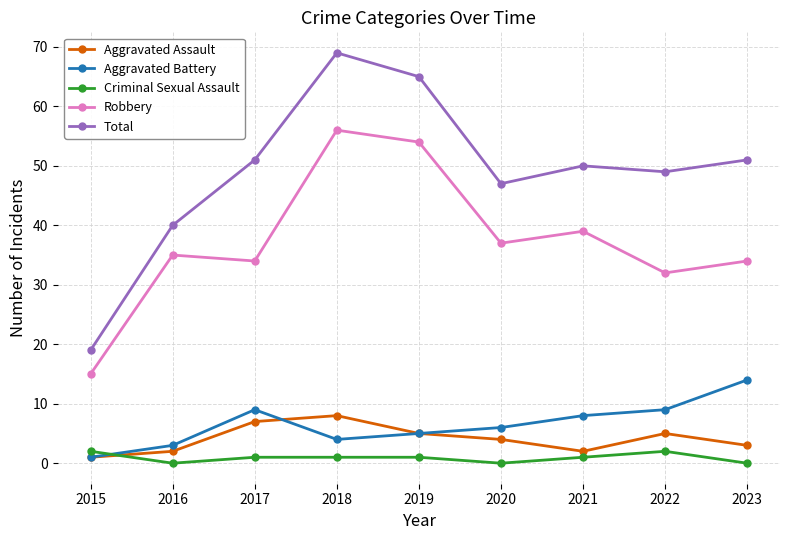

True or false: Aggravated Assault and Criminal Sexual Assault cross at least once.

True